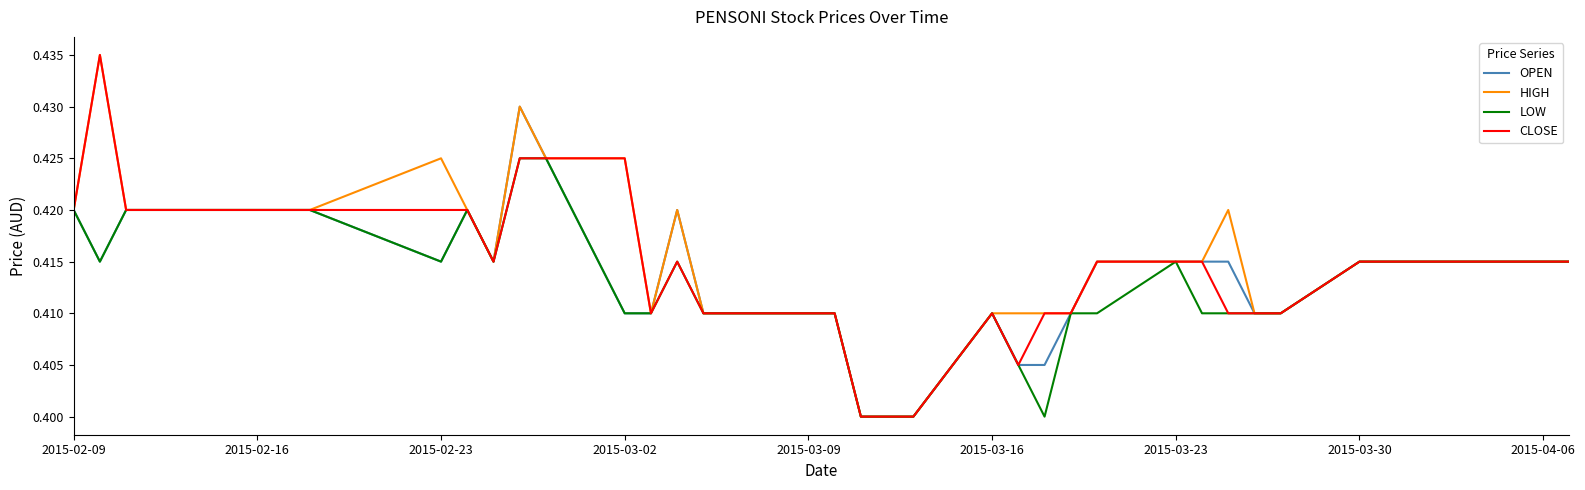

Does the chart display data point markers on the line(s)?

No